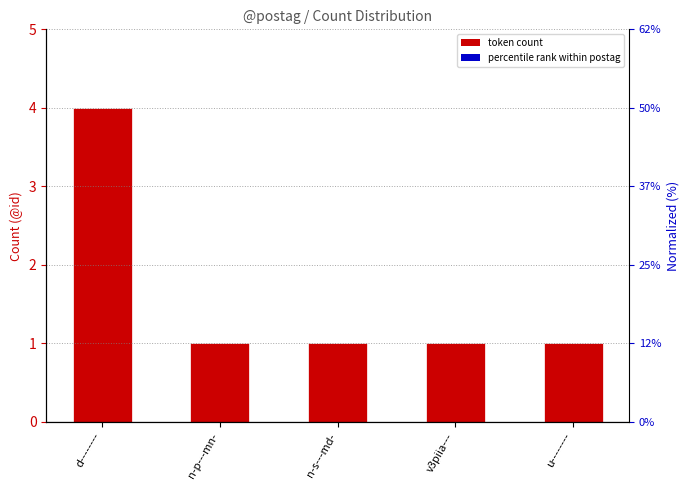

List the labels in order of value, smallest first.

n-p---mn-, n-s---md-, v3piia---, u--------, d--------